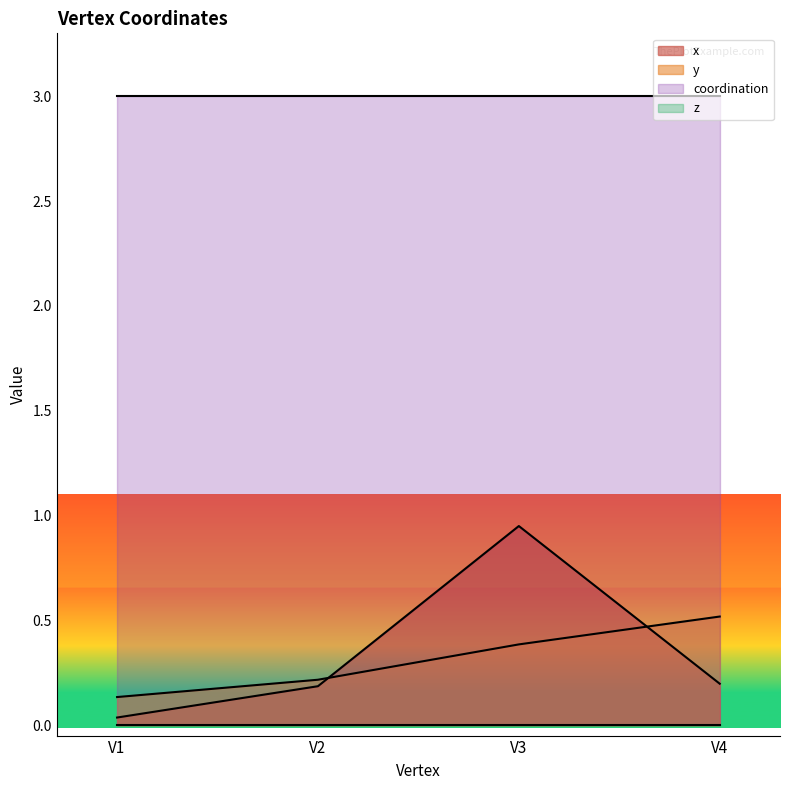

Which series has the widest spread of values?

x